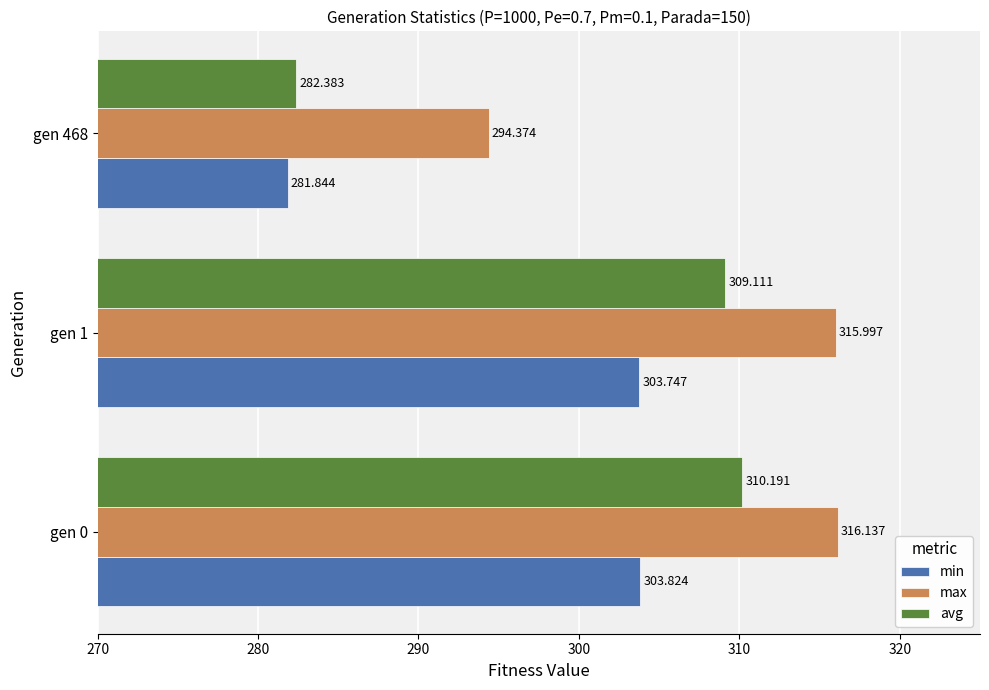

Which series changed the most between gen 1 and gen 468?

avg